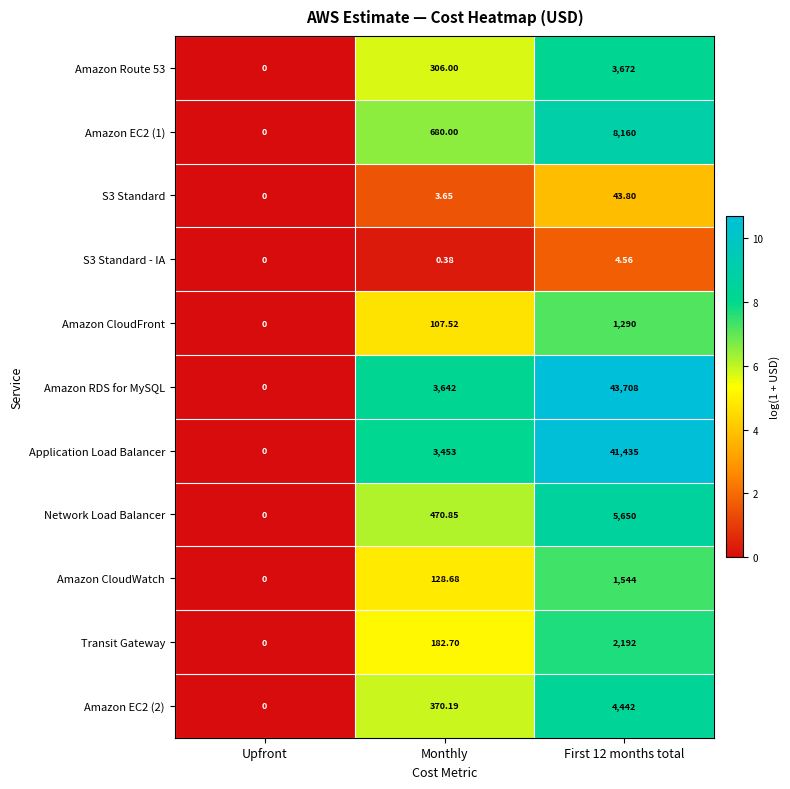

Where is S3 Standard nearest to the value 21?

Monthly